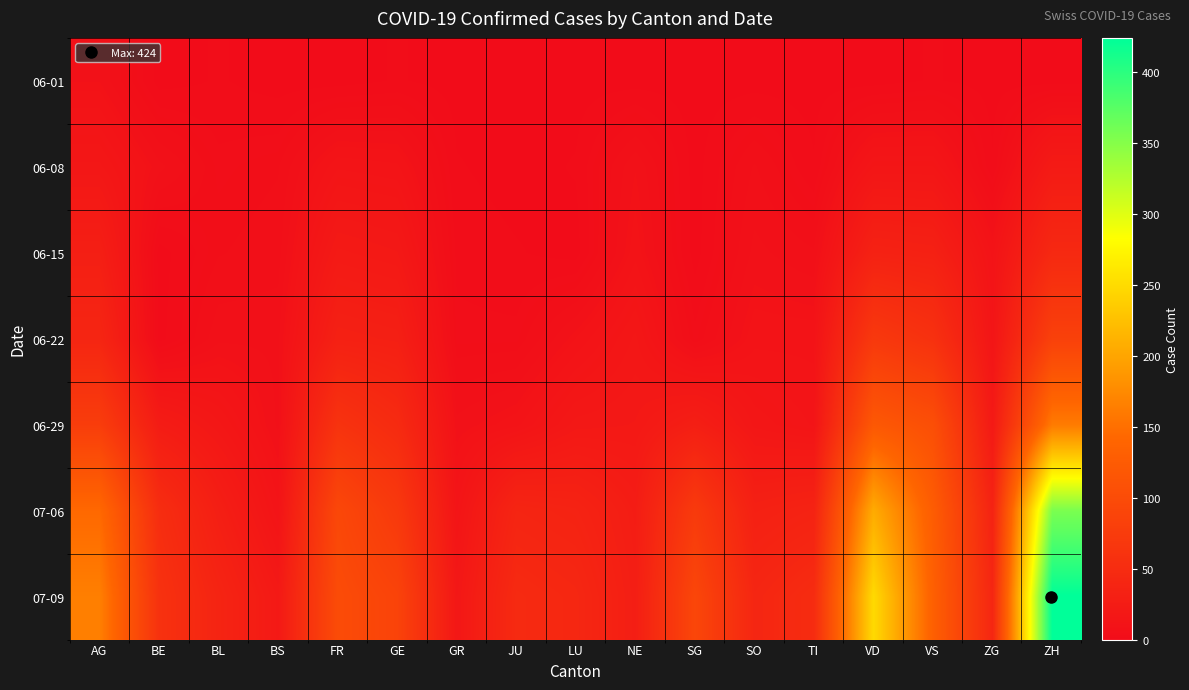

Which has a higher value, FR or AG?

AG